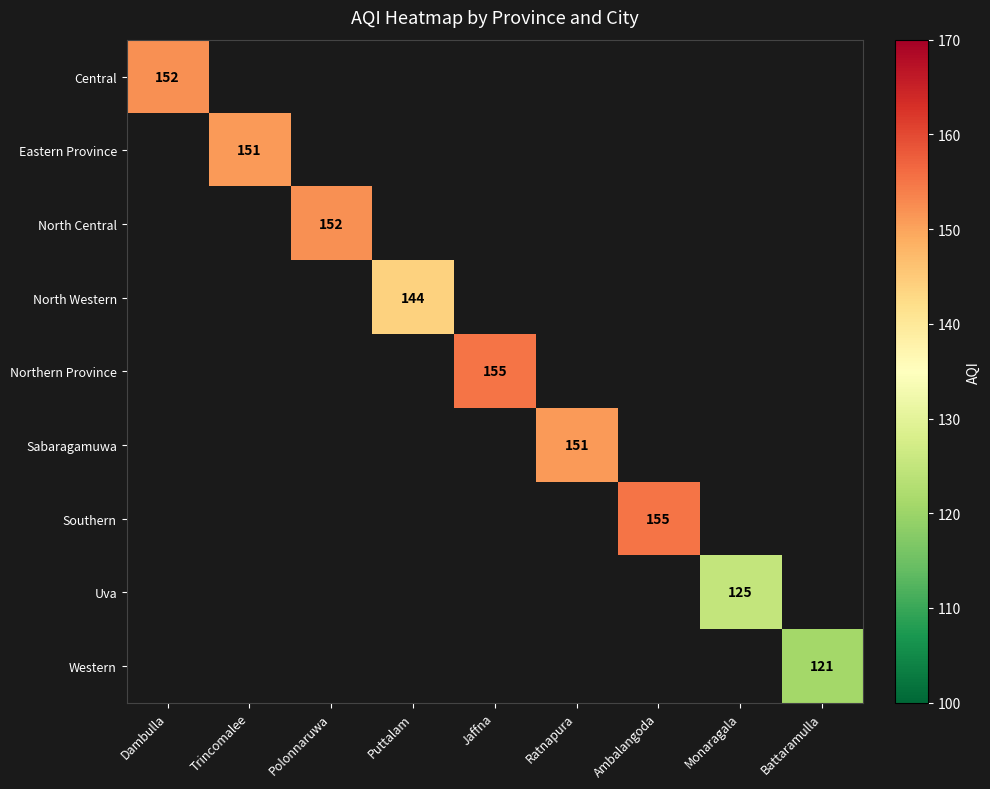

What is the total value across all series at Monaragala?

125